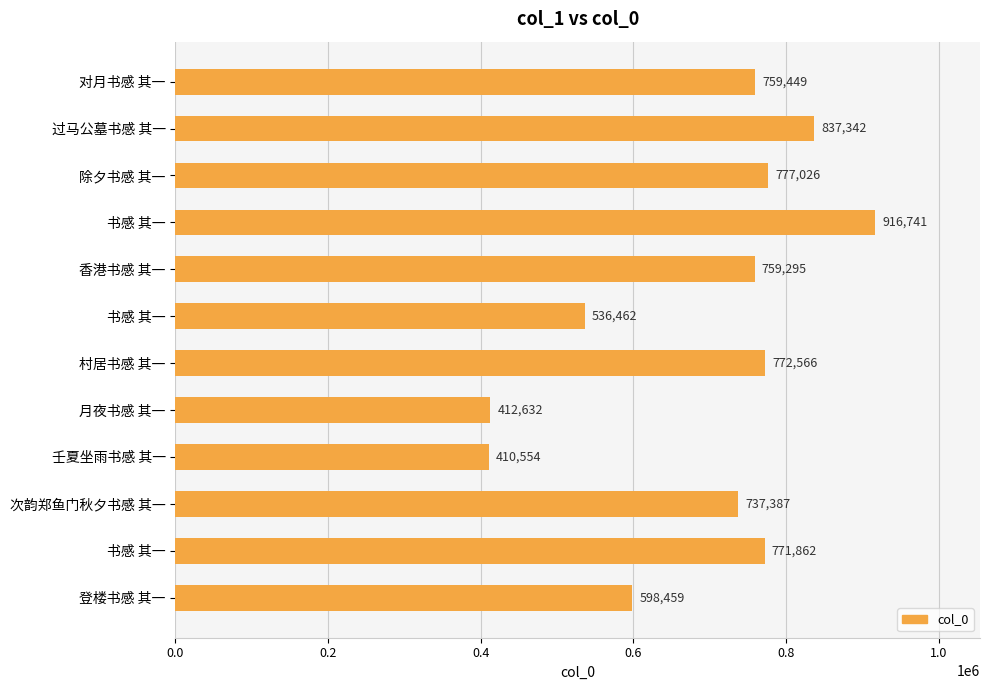

How many series are shown in this chart?

1